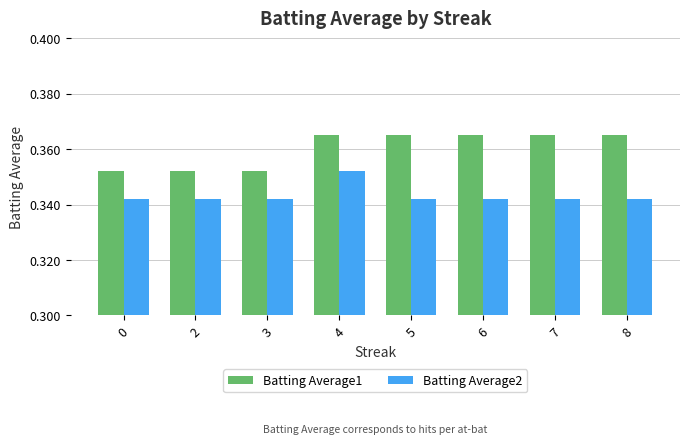

Count the Batting Average2 values in the range 0 to 1.

8